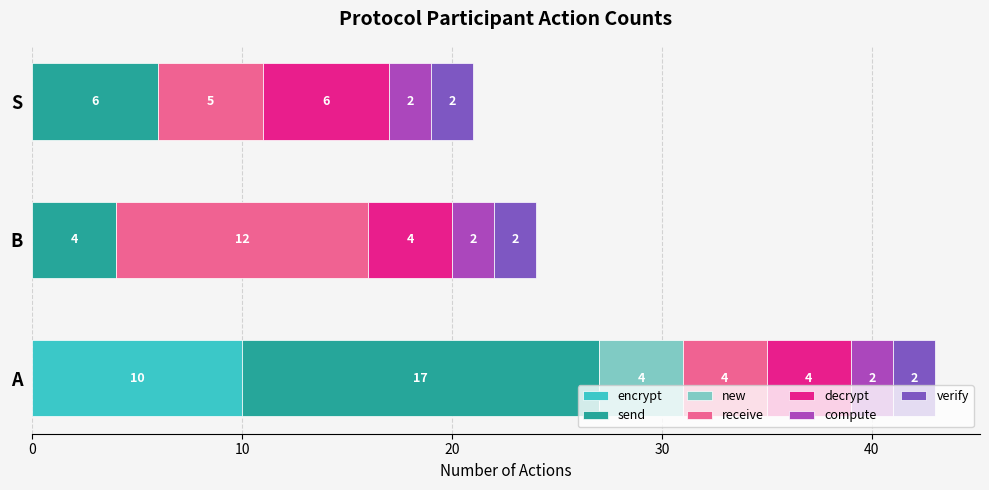

The value of encrypt at B is 0. True or false?

True